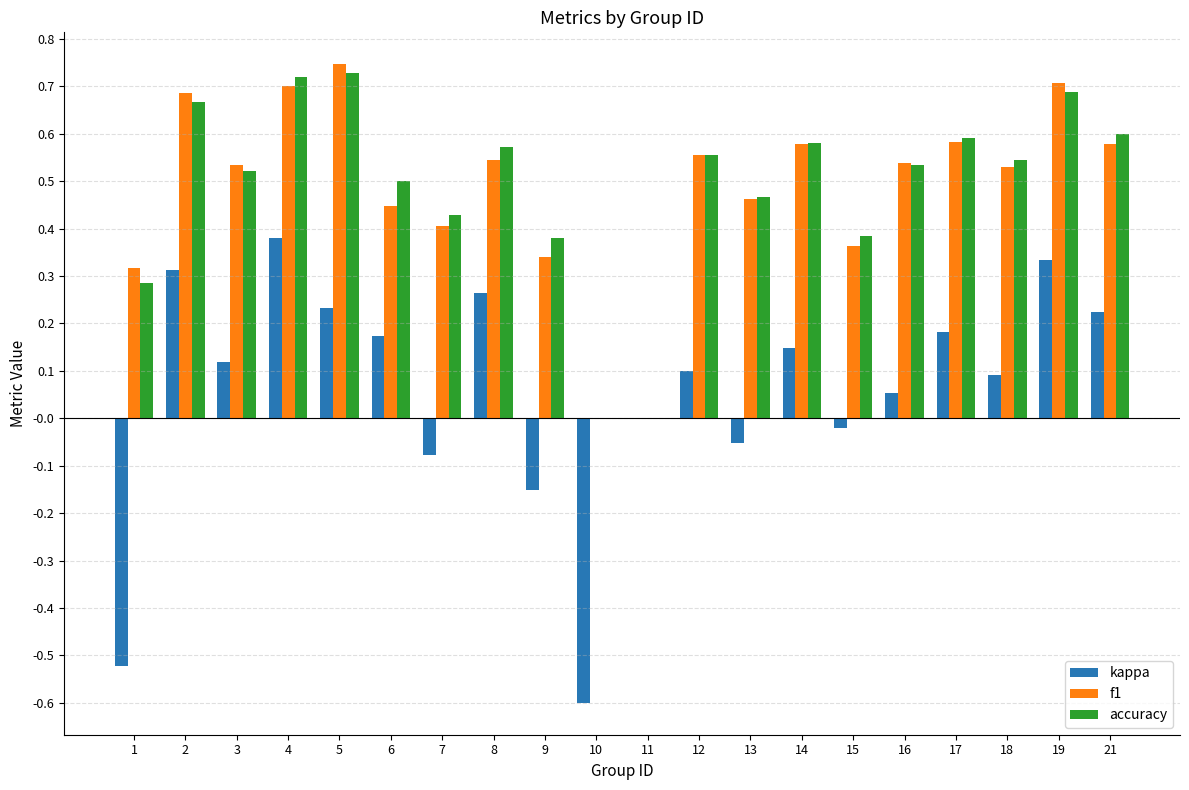

True or false: kappa has a value of -0.6 at 10.

True